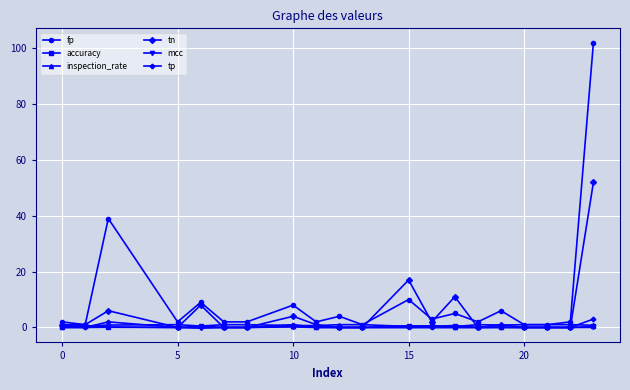

Which series has the largest range (max minus min)?

fp